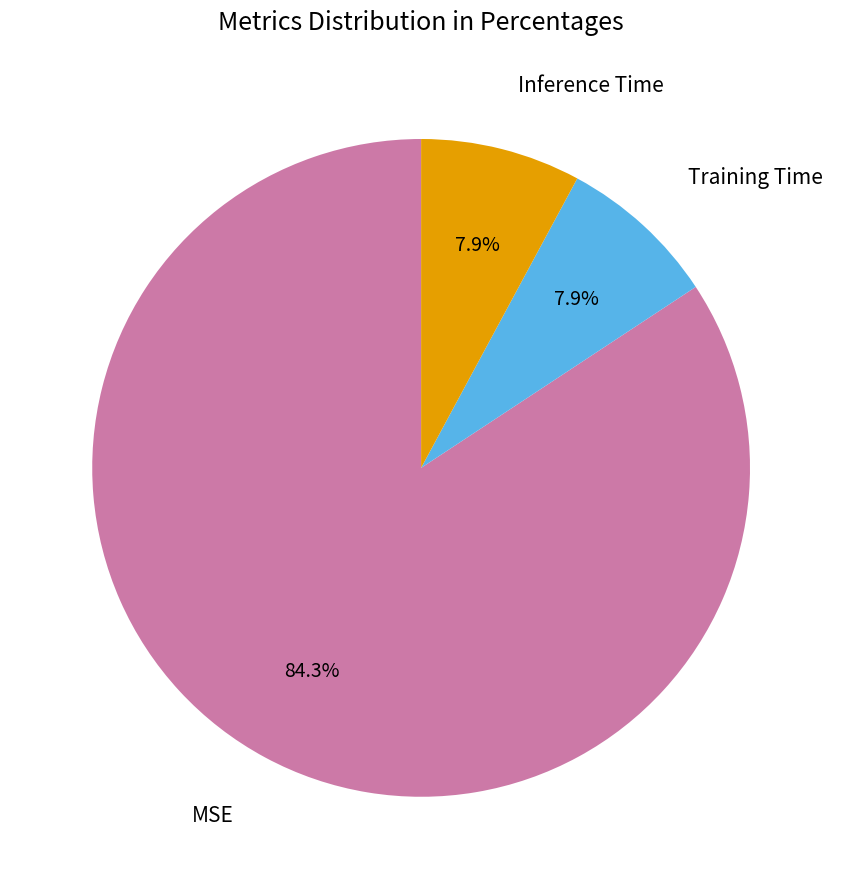

To the nearest percent, what is the difference between the largest and smallest slice percentages?

76%